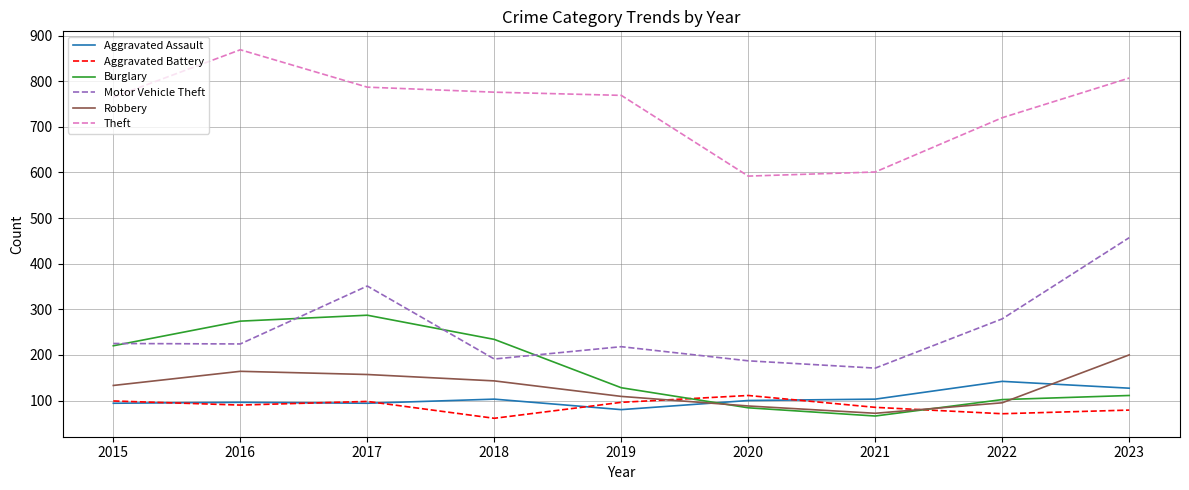

How many series are shown in this chart?

6